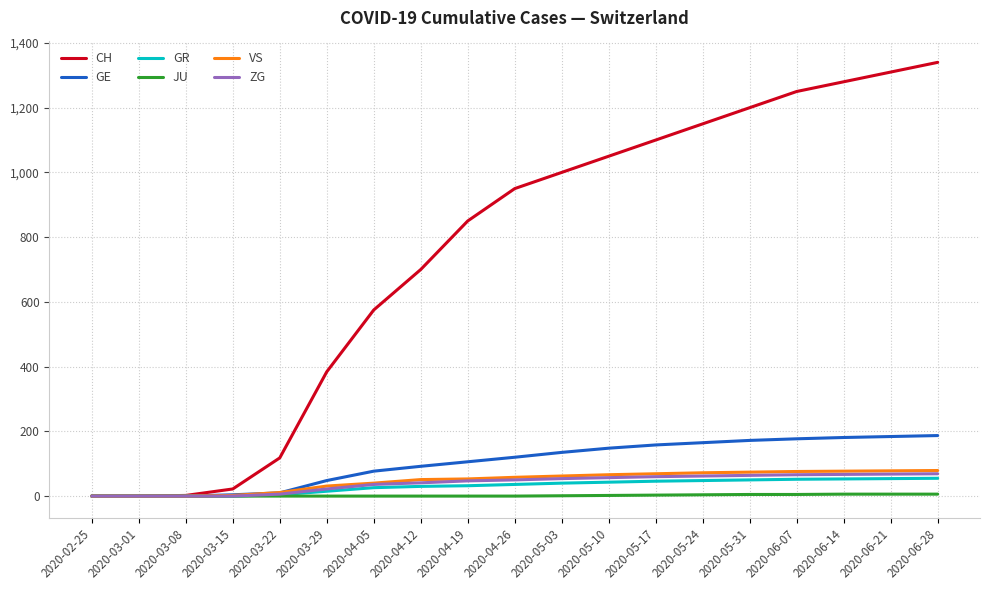

Between 2020-03-29 and 2020-04-19, which series saw the biggest shift?

CH